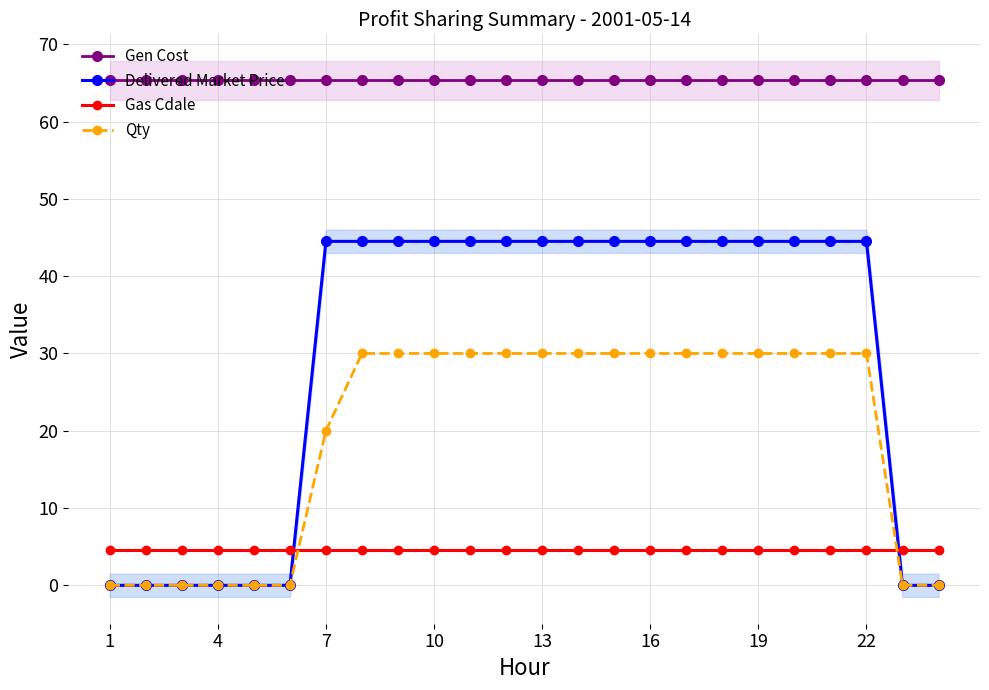

What is the lowest value of the Gen Cost series?

65.3